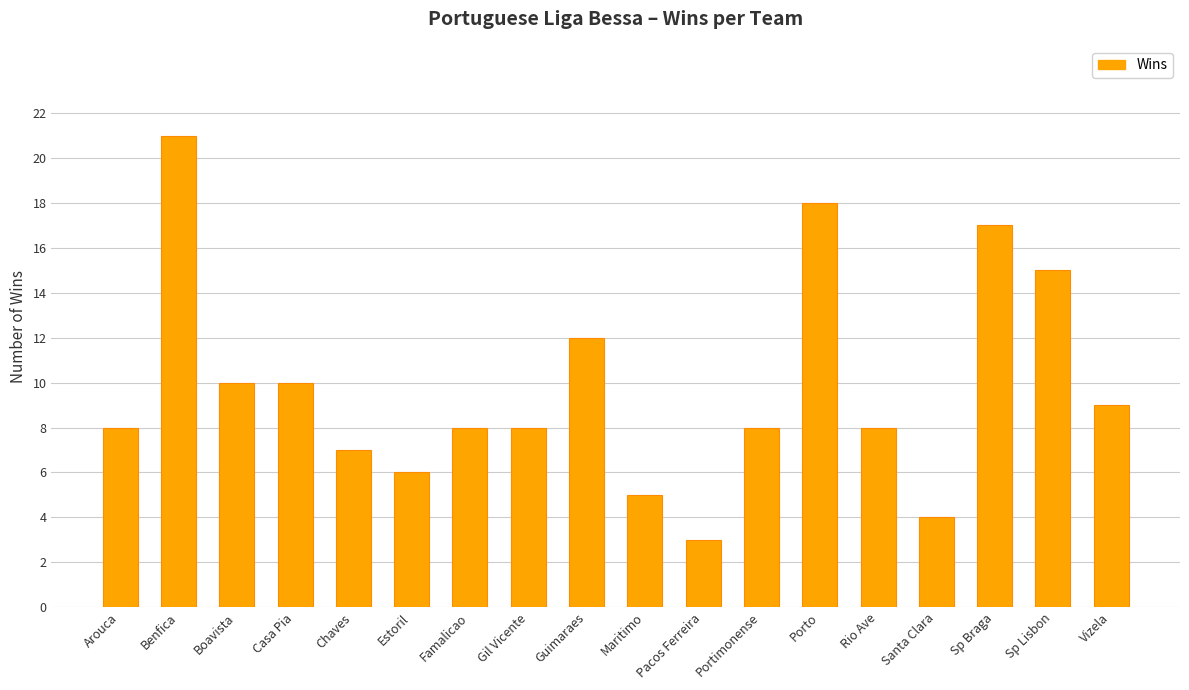

What is the label of the 5th bar from the left?

Chaves